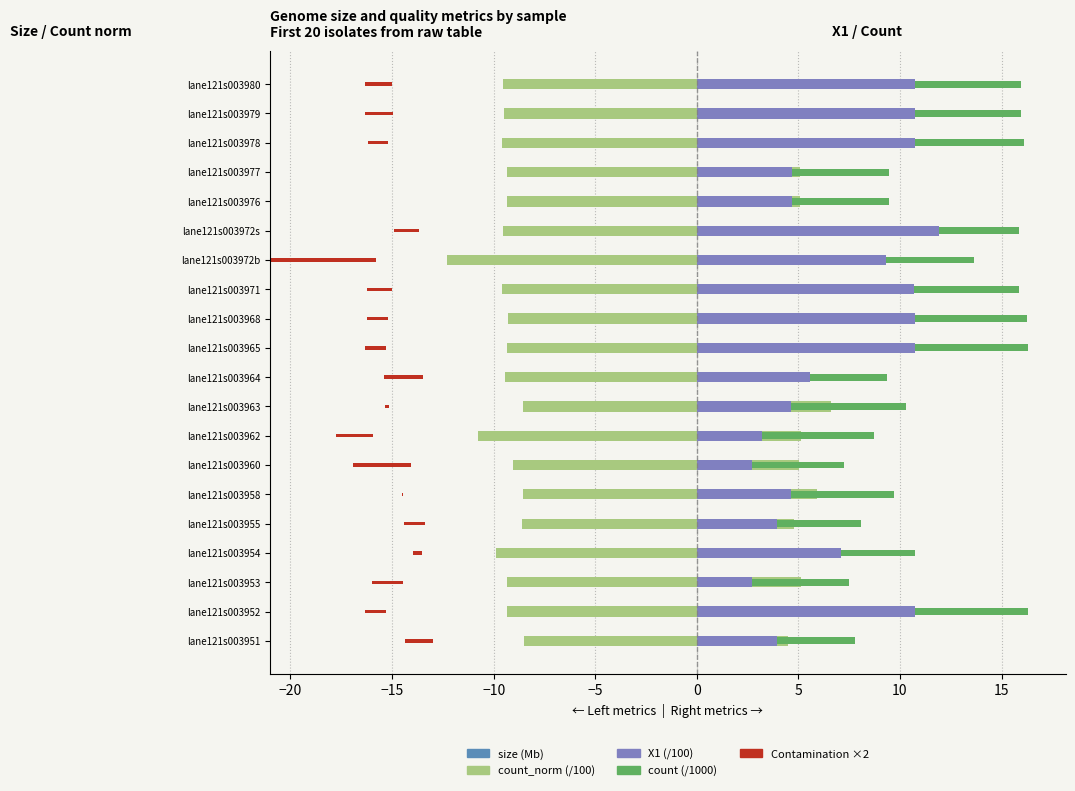

The value of X1 (/100) at lane121s003954 is 7.1. True or false?

True